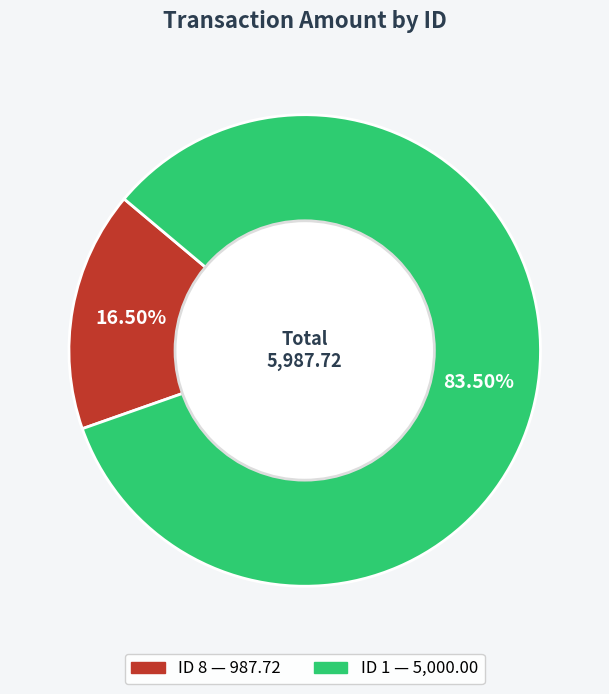

Is there a majority slice in this chart?

Yes